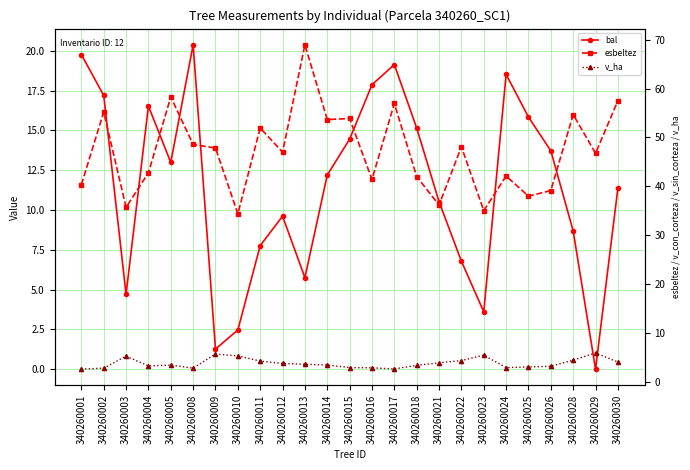

True or false: esbeltez and v_ha cross at least once.

False